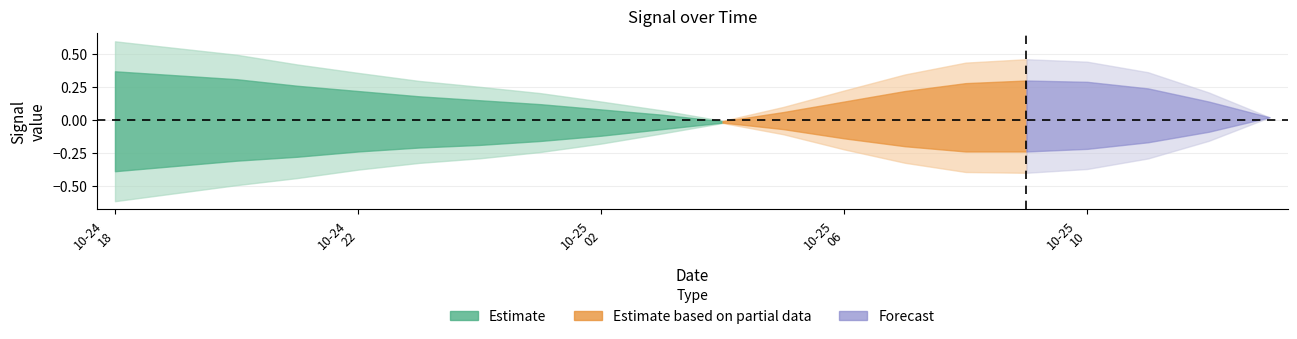

How many data points in v are above 0?

9